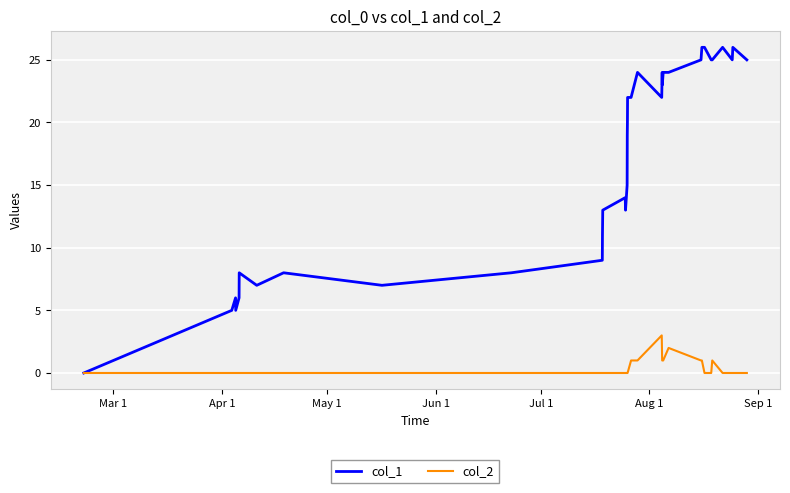

Is this an area chart (filled region under the line)?

No